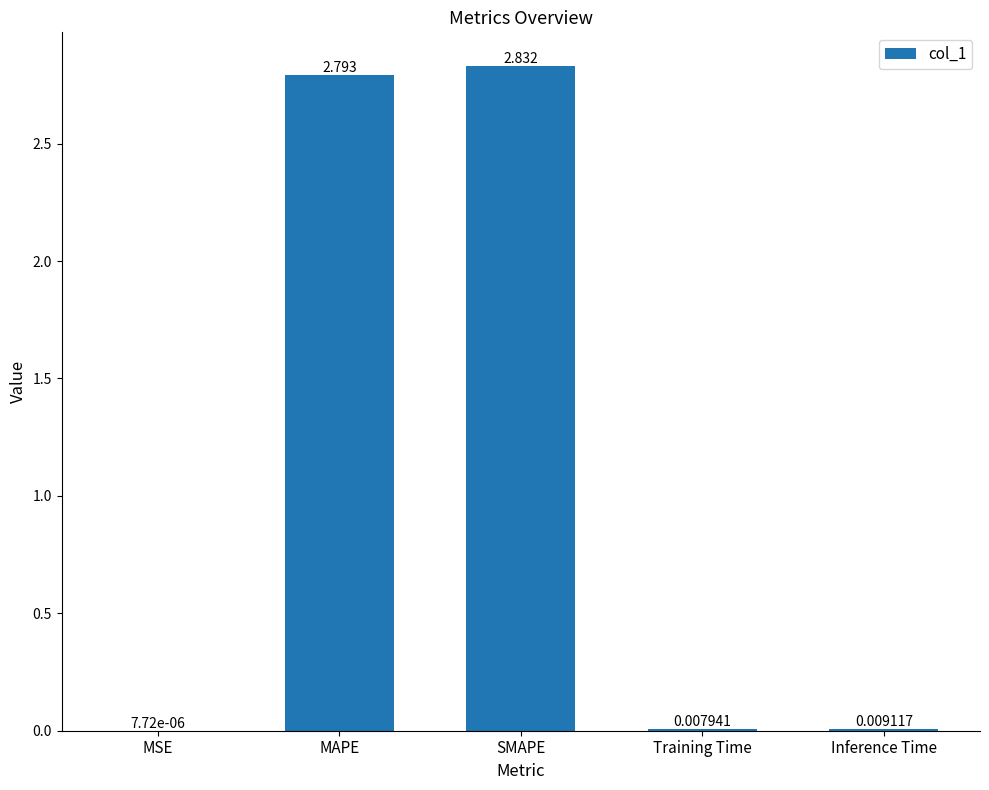

Where is the data nearest to the value 1?

Inference Time